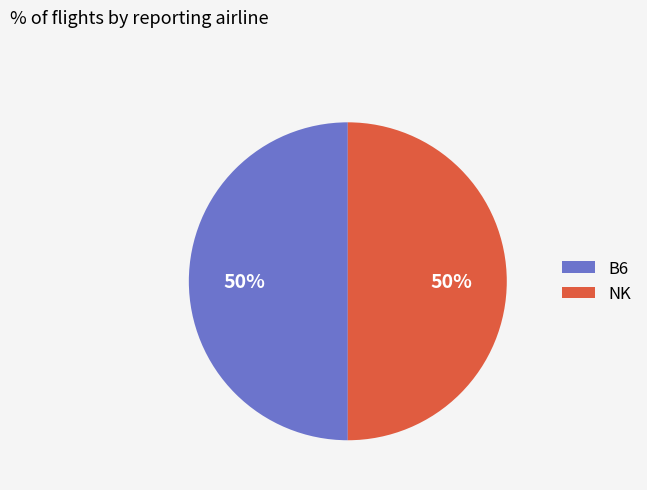

The NK slice represents 42% of the pie. True or false?

False